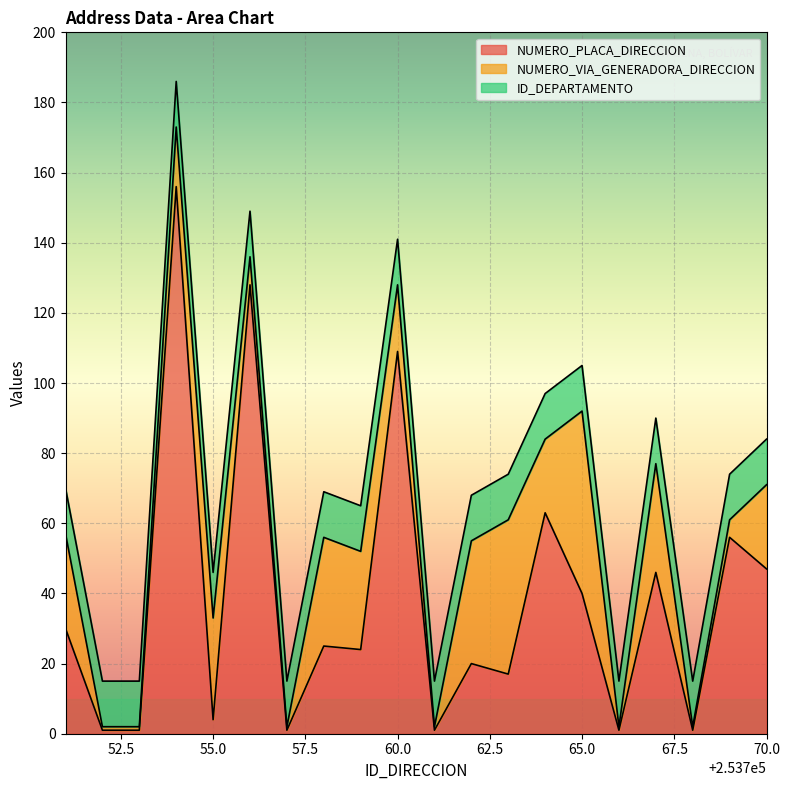

Where does the NUMERO_VIA_GENERADORA_DIRECCION series first go above 21?

253751